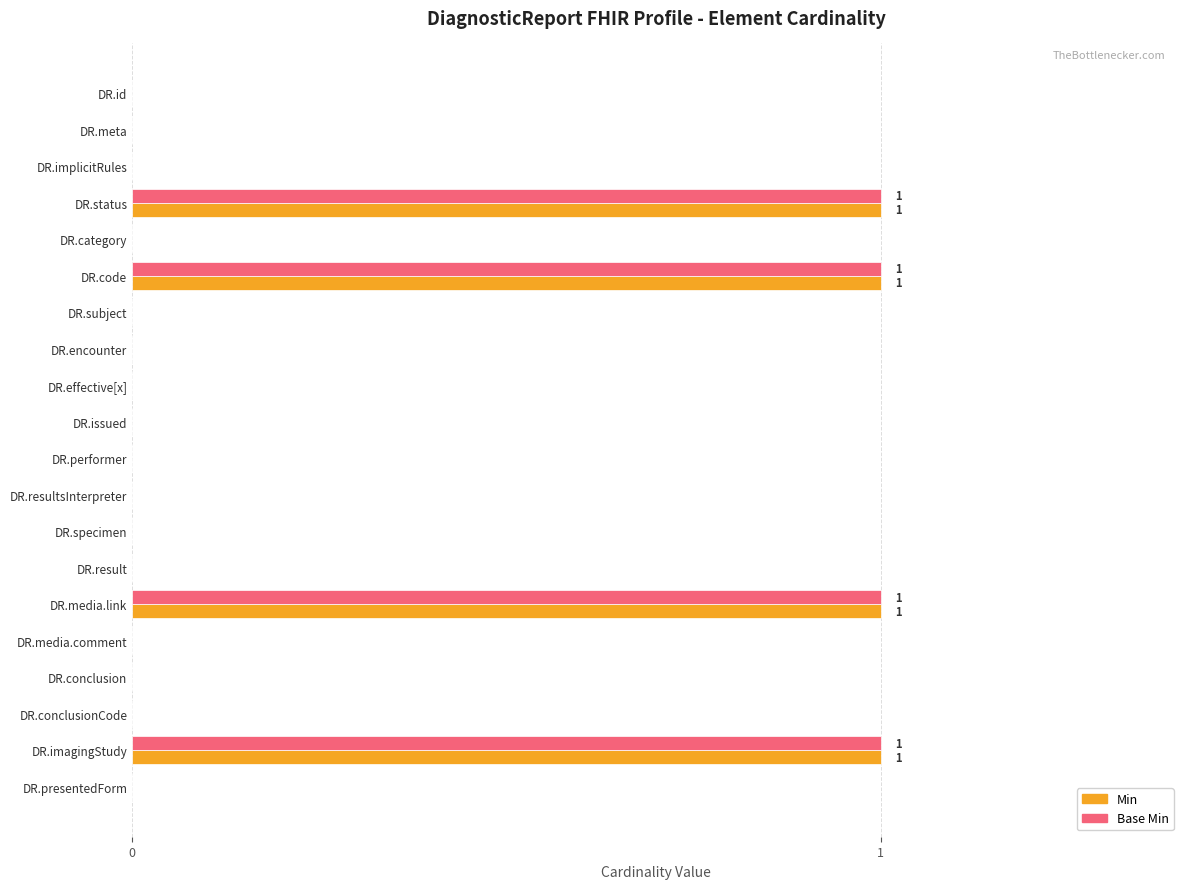

The value of Base Min at DR.meta is 0. True or false?

True